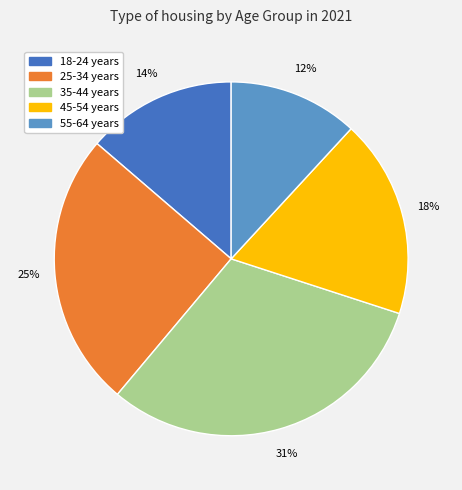

True or false: 45-54 years accounts for 18% of the total.

True